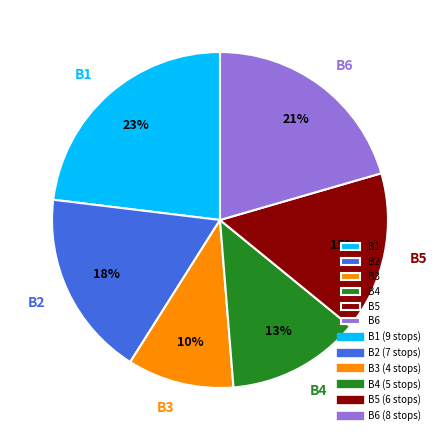

Is it true that B3 is 1% of the pie?

False